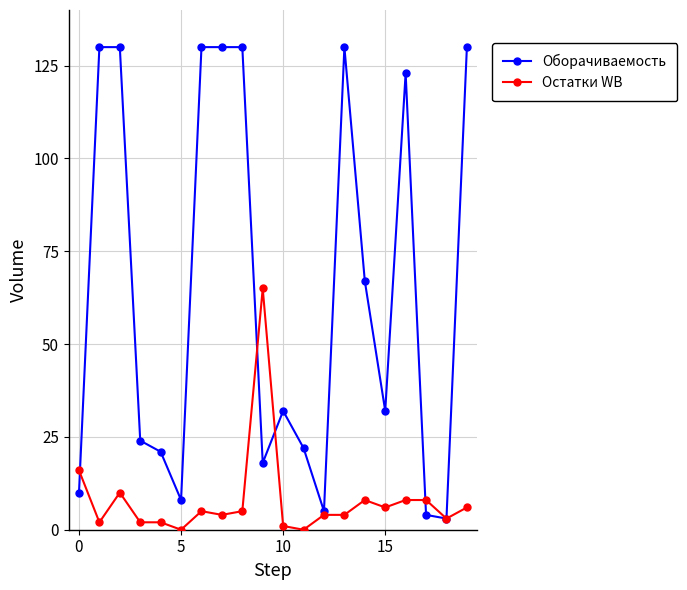

Which series has the widest spread of values?

Оборачиваемость